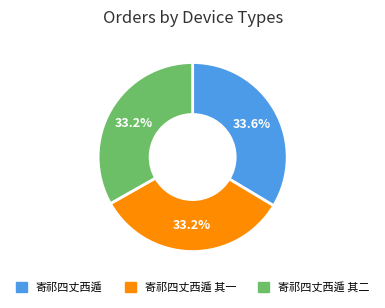

To the nearest percent, what is the average slice percentage?

33%